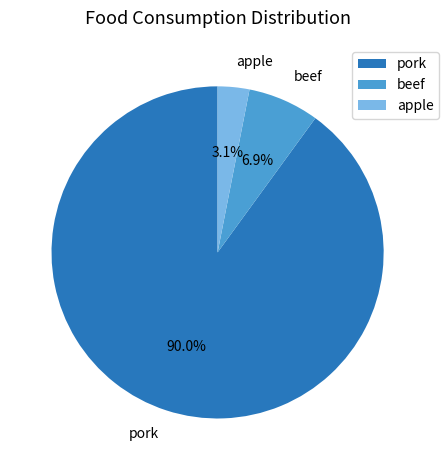

To the nearest percent, what portion does apple represent?

3%